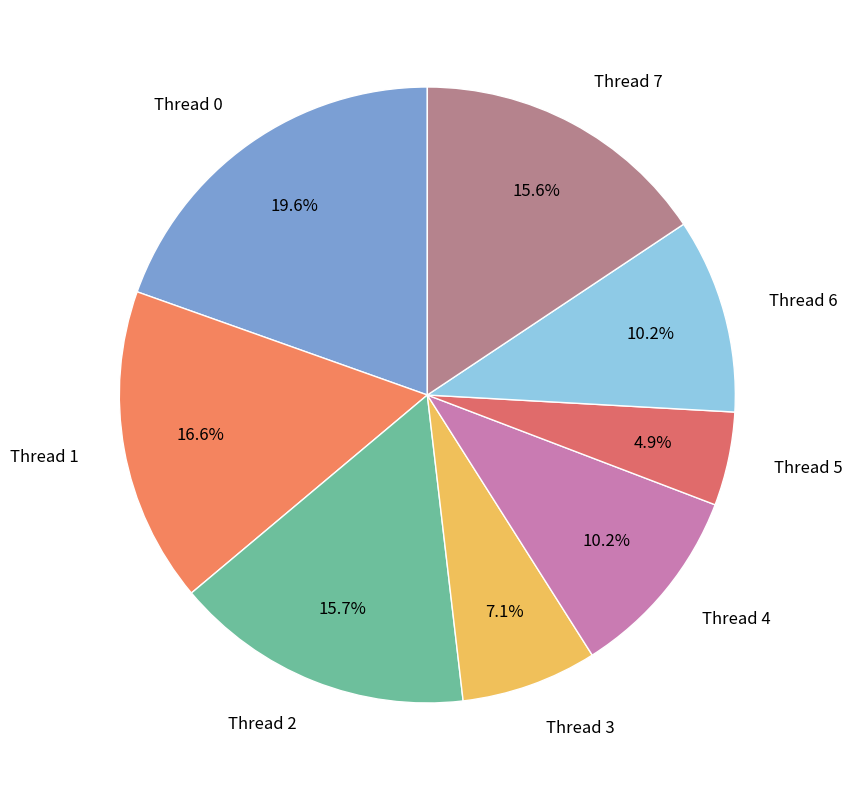

True or false: Thread 0 accounts for 20% of the total.

True